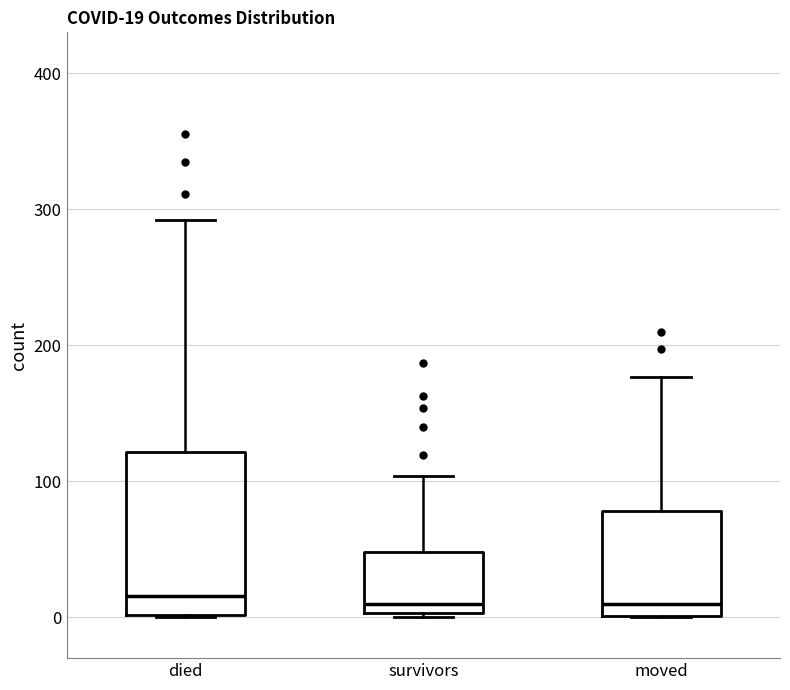

Which box is the tallest, from its lower edge to its upper edge?

died